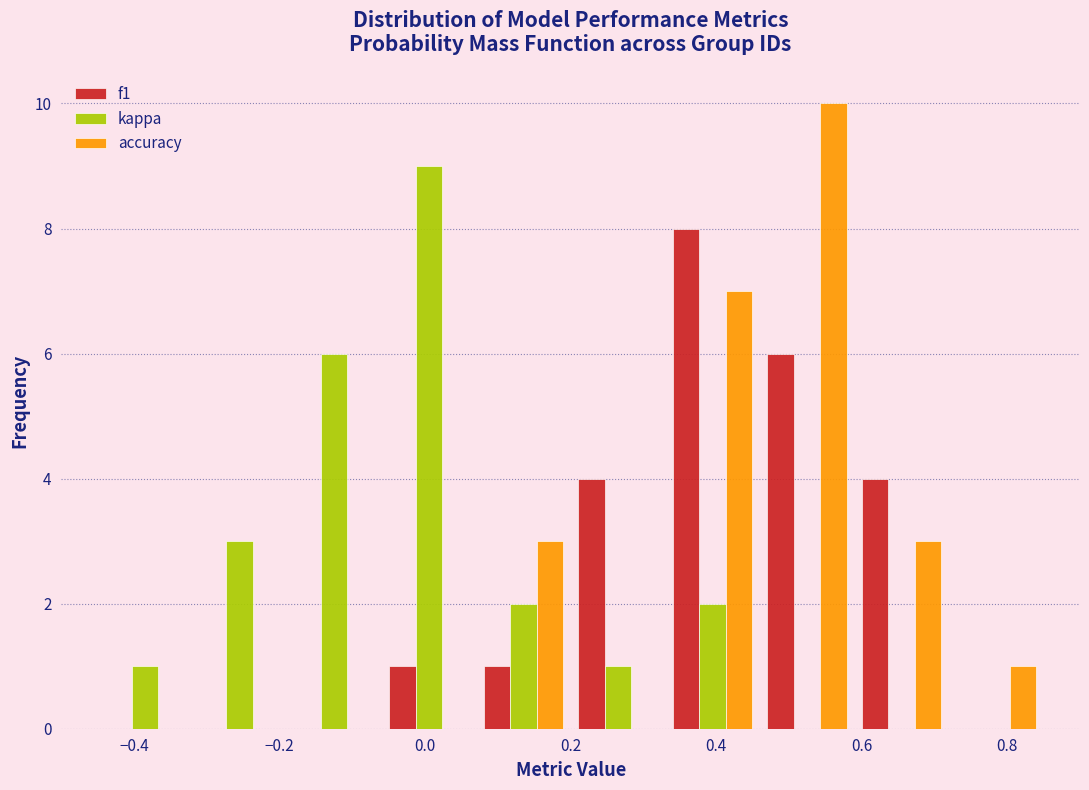

Reading left to right, transcribe this chart: for each range on the x-axis, give the height of each series' bar. Neither the bar edges nor the heights are printed on the chart, so give them approximately, as read against the axes.

-0.45 to -0.32: f1=0	kappa=1	accuracy=0
-0.32 to -0.19: f1=0	kappa=3	accuracy=0
-0.19 to -0.06: f1=0	kappa=6	accuracy=0
-0.06 to 0.07: f1=1	kappa=9	accuracy=0
0.07 to 0.20: f1=1	kappa=2	accuracy=3
0.20 to 0.33: f1=4	kappa=1	accuracy=0
0.33 to 0.46: f1=8	kappa=2	accuracy=7
0.46 to 0.59: f1=6	kappa=0	accuracy=10
0.59 to 0.72: f1=4	kappa=0	accuracy=3
0.72 to 0.85: f1=0	kappa=0	accuracy=1